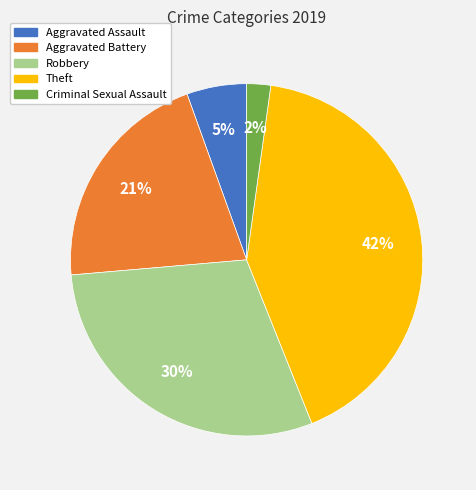

To the nearest percent, what is the combined percentage of Criminal Sexual Assault and Theft?

44%